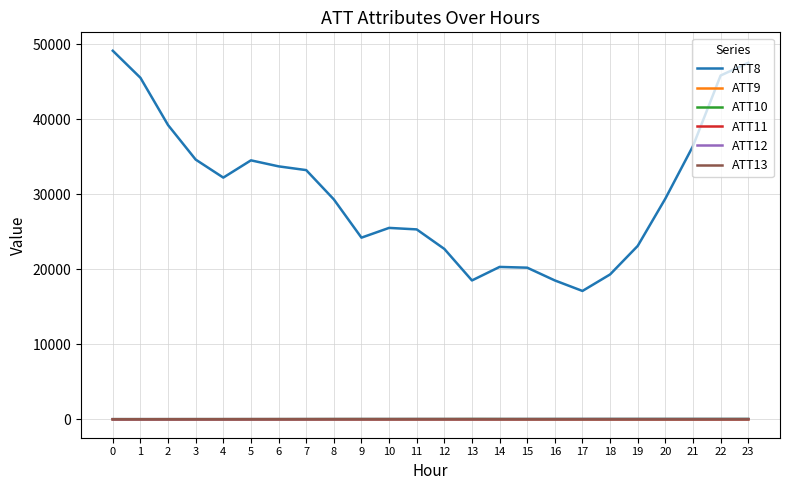

Is the value of ATT13 at 6 greater than the value of ATT8 at 3?

No